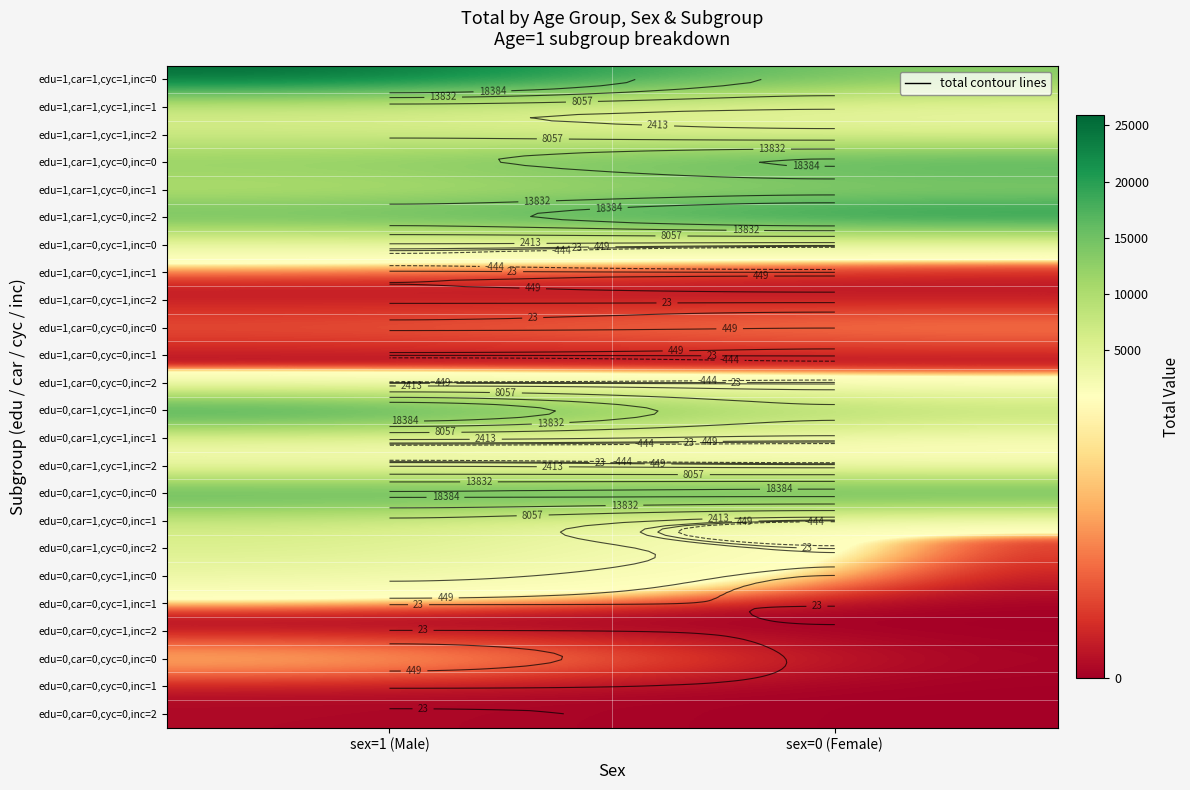

Rank the series by their maximum value, from highest to lowest.

edu=1,car=1,cyc=1,inc=0, edu=1,car=1,cyc=0,inc=2, edu=0,car=1,cyc=1,inc=0, edu=0,car=1,cyc=0,inc=0, edu=1,car=1,cyc=0,inc=0, edu=1,car=1,cyc=0,inc=1, edu=0,car=1,cyc=0,inc=1, edu=1,car=1,cyc=1,inc=2, edu=1,car=1,cyc=1,inc=1, edu=0,car=1,cyc=0,inc=2, edu=0,car=1,cyc=1,inc=1, edu=0,car=0,cyc=1,inc=0, edu=0,car=1,cyc=1,inc=2, edu=1,car=0,cyc=1,inc=0, edu=0,car=0,cyc=0,inc=0, edu=1,car=0,cyc=0,inc=0, edu=1,car=0,cyc=1,inc=1, edu=1,car=0,cyc=0,inc=2, edu=1,car=0,cyc=1,inc=2, edu=1,car=0,cyc=0,inc=1, edu=0,car=0,cyc=1,inc=1, edu=0,car=0,cyc=0,inc=1, edu=0,car=0,cyc=1,inc=2, edu=0,car=0,cyc=0,inc=2